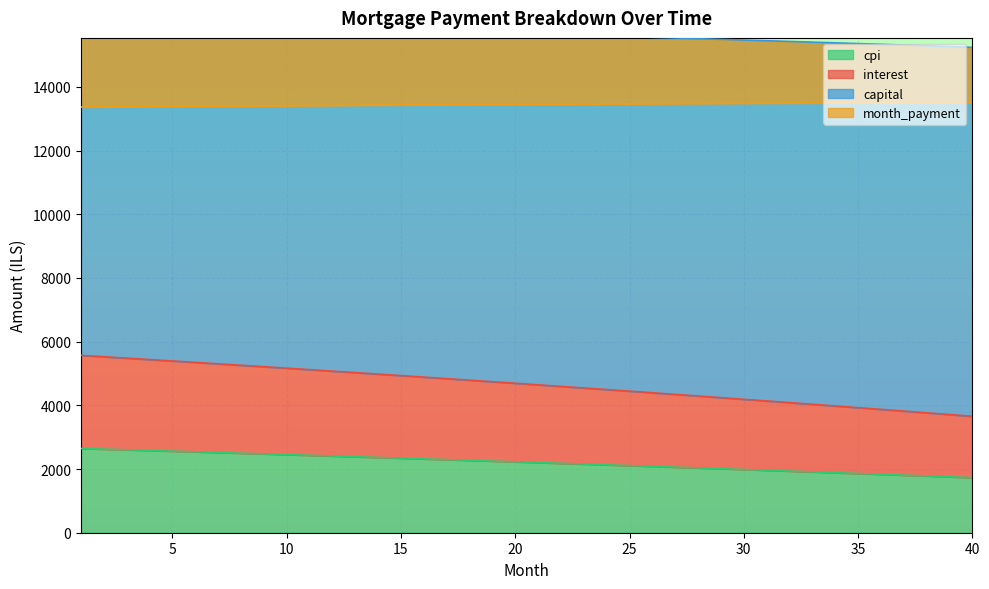

What is the minimum value for cpi?

1730.4